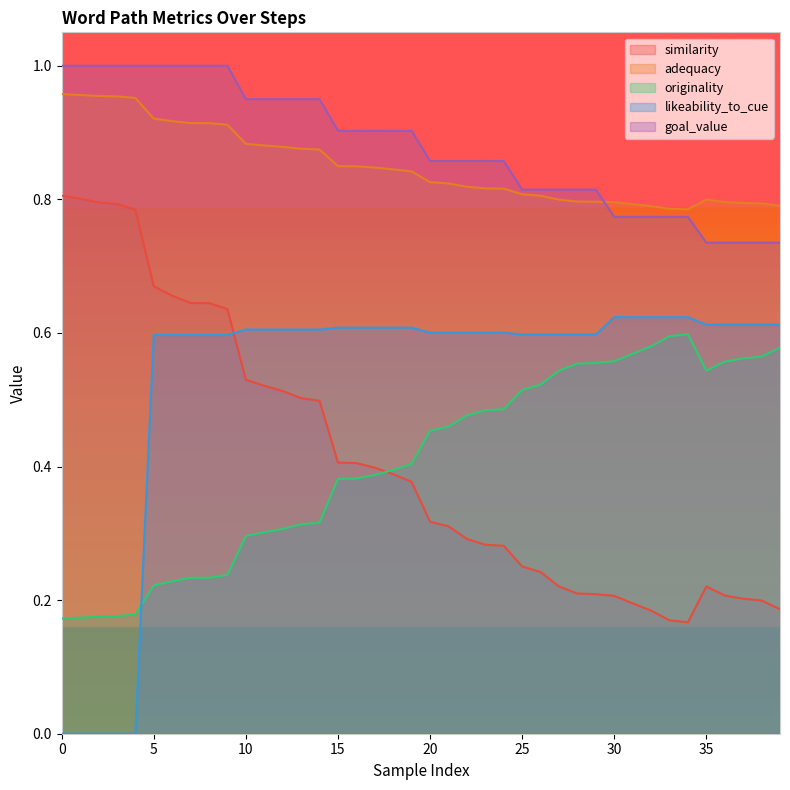

The value of similarity at 10 is 1.4. True or false?

False